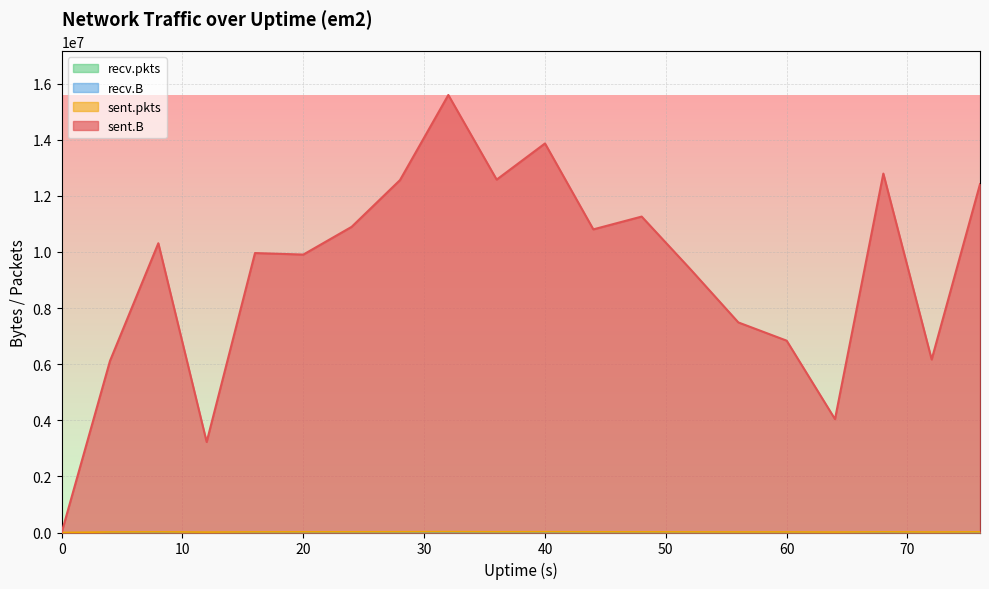

Is it true that sent.B equals 16378129 at 20?

False